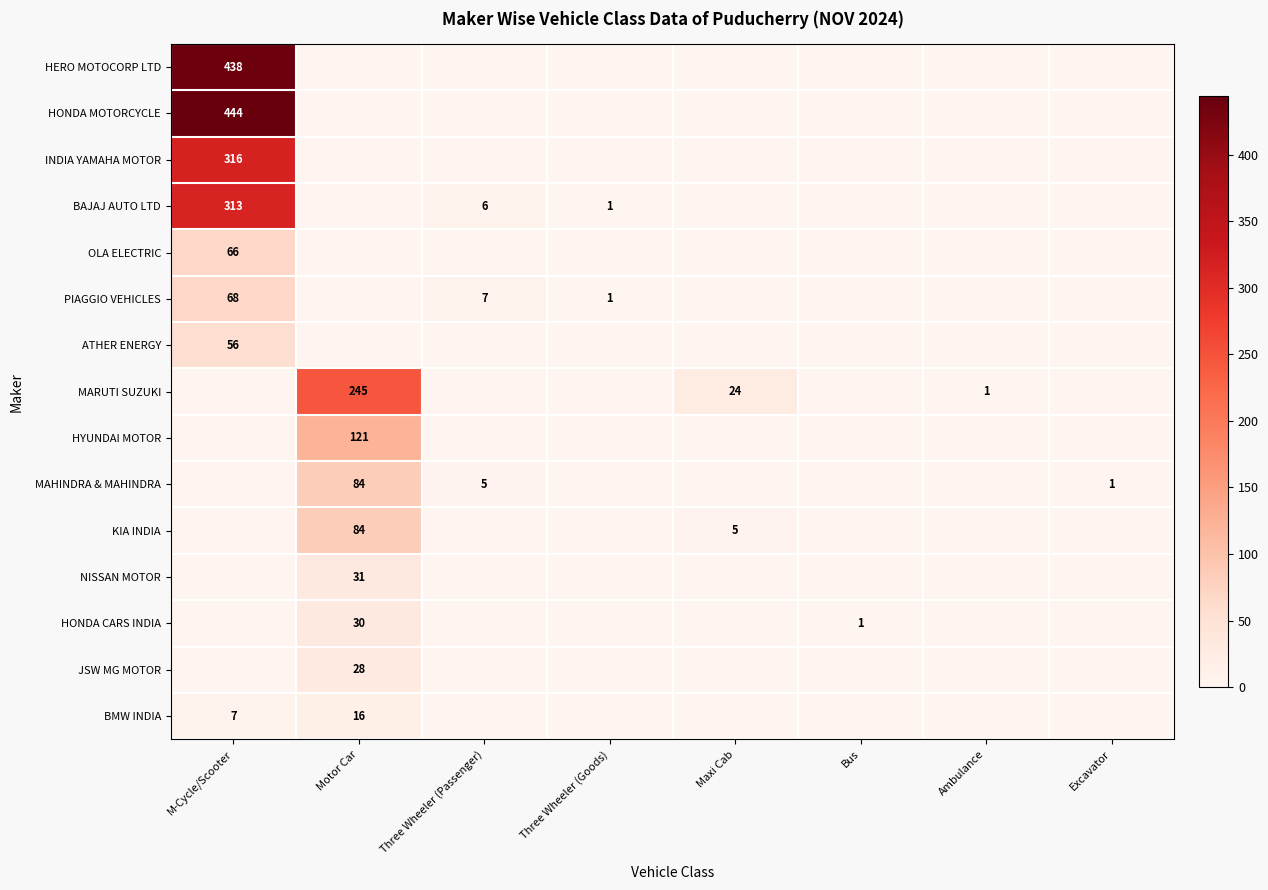

What is the sum of the MARUTI SUZUKI values at Ambulance and Maxi Cab?

25